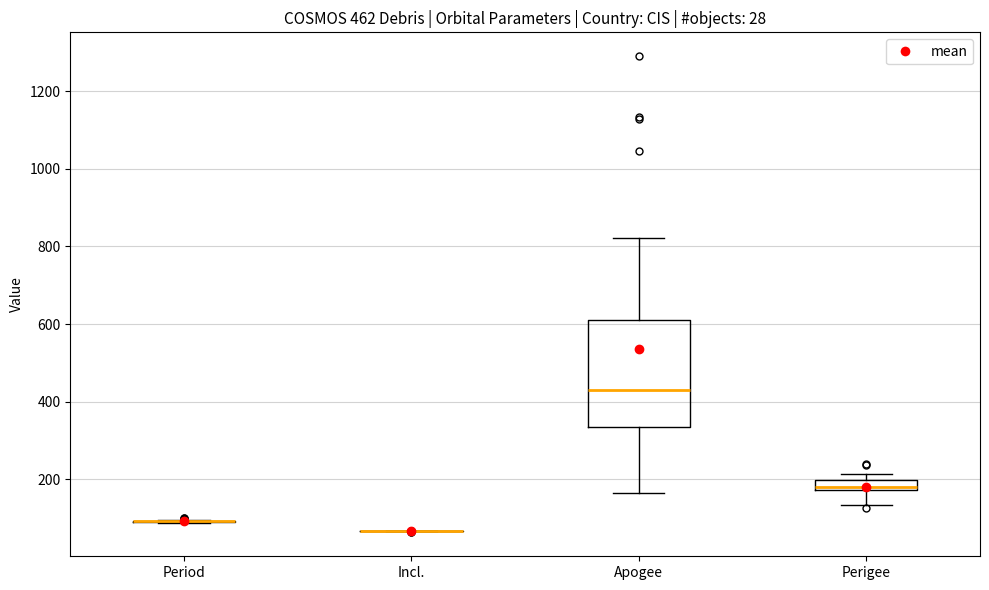

Which box is the tallest, from its lower edge to its upper edge?

Apogee